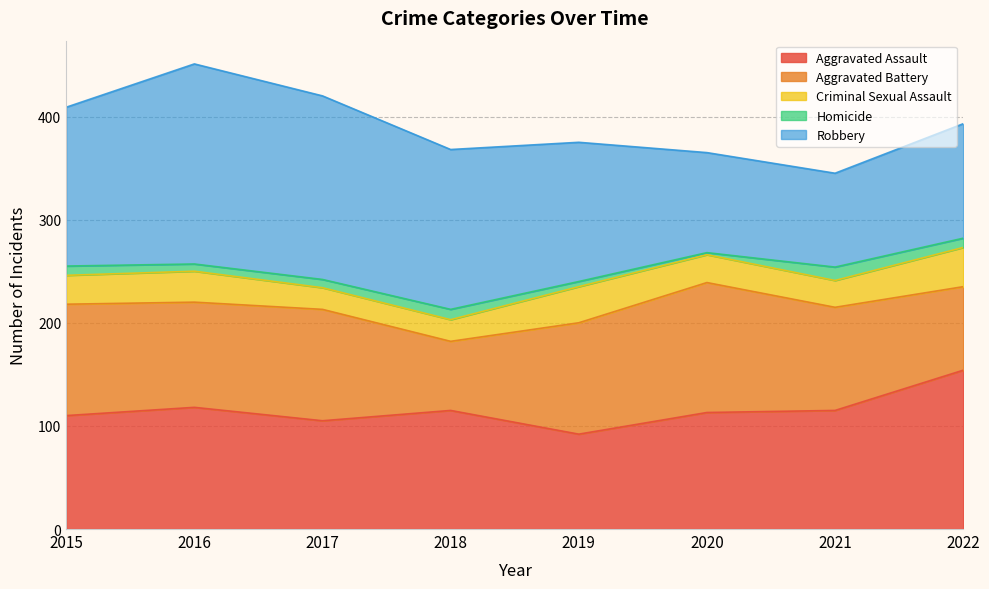

What is the total value across all series at 2021?

345